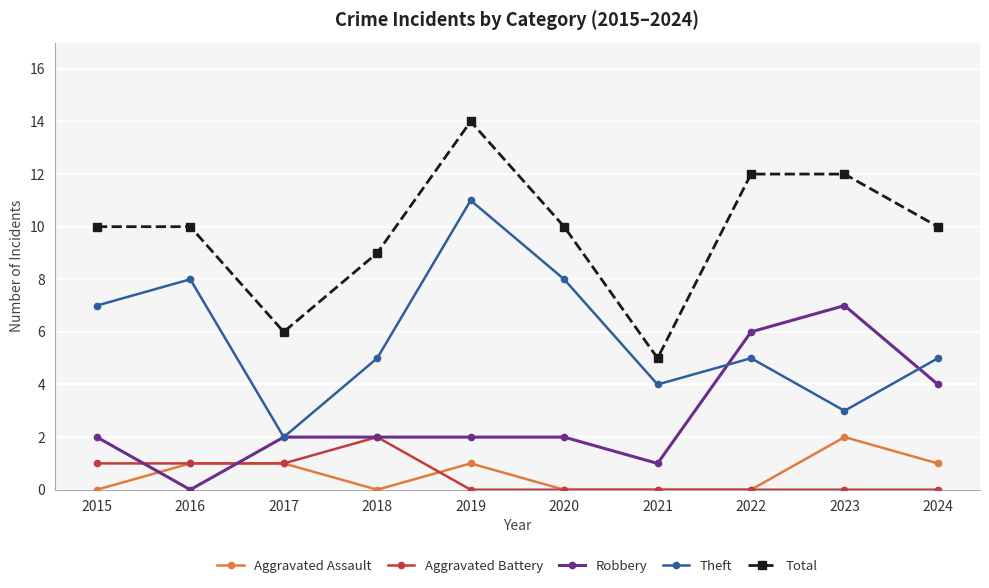

Count the Theft values in the range 4 to 8.

7